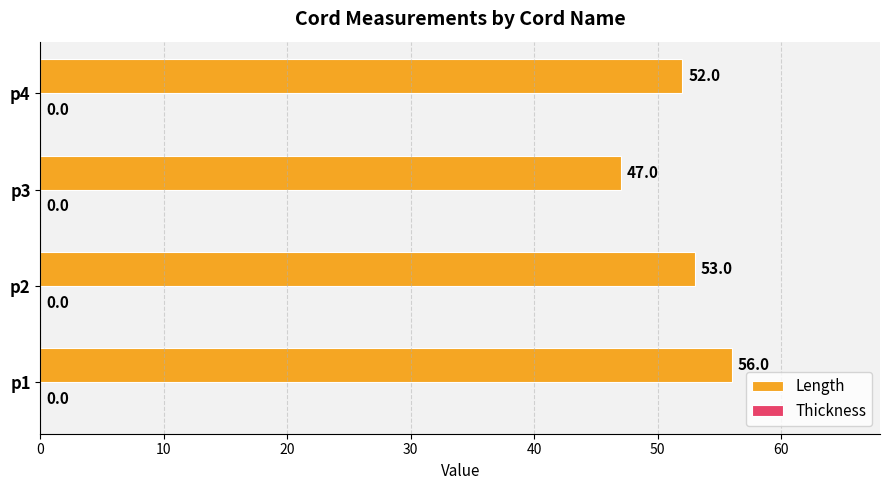

How many bars are there in total?

4